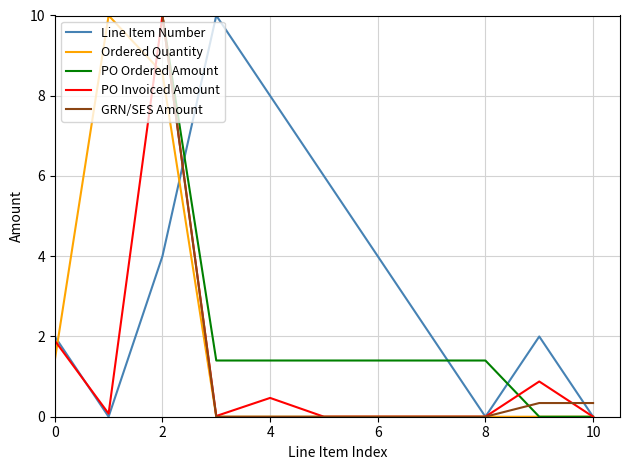

At how many categories does at least one series exceed 2?

7